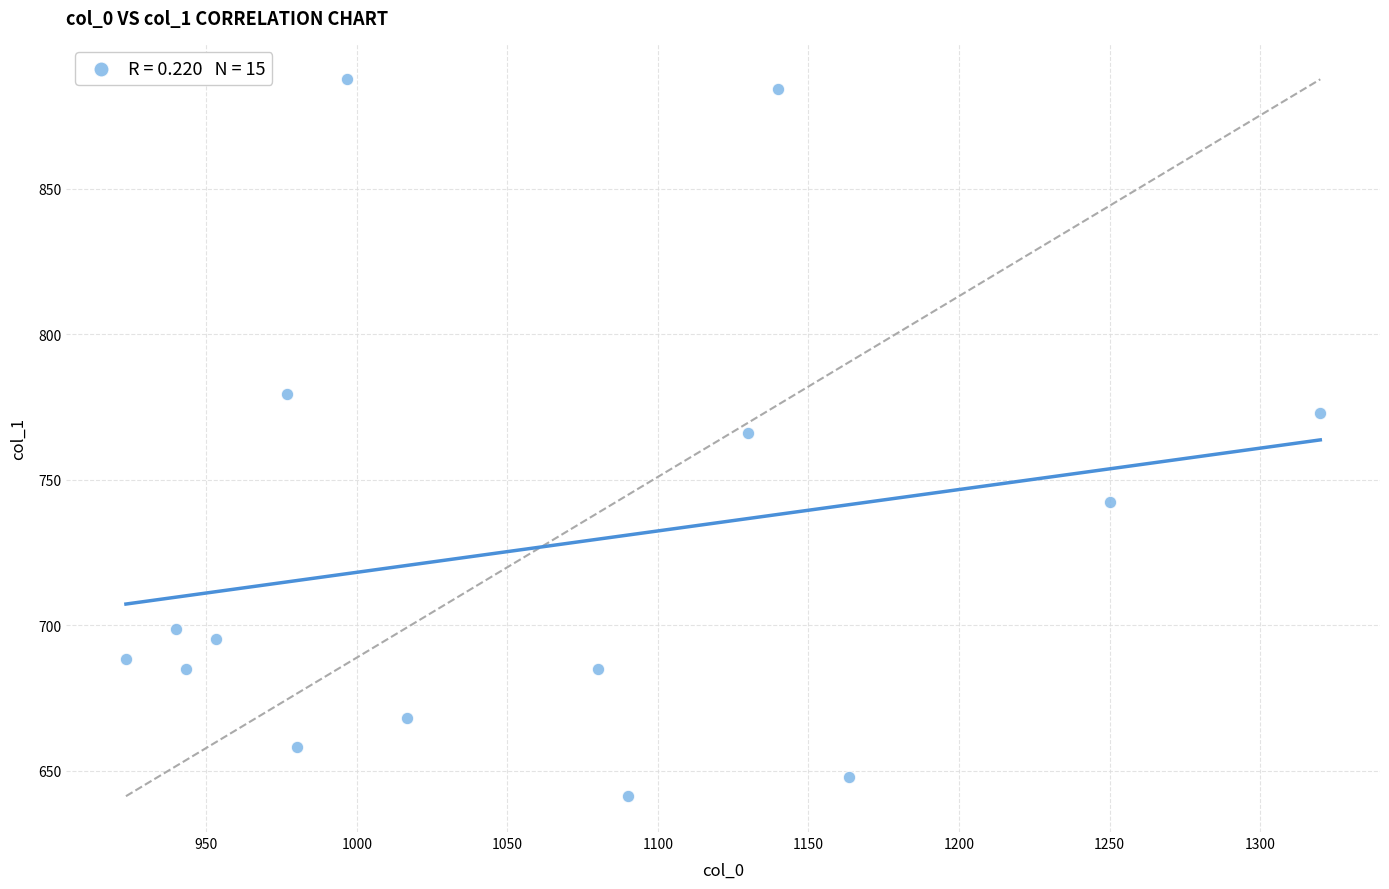

What is the range of X values (max minus min)?

396.7